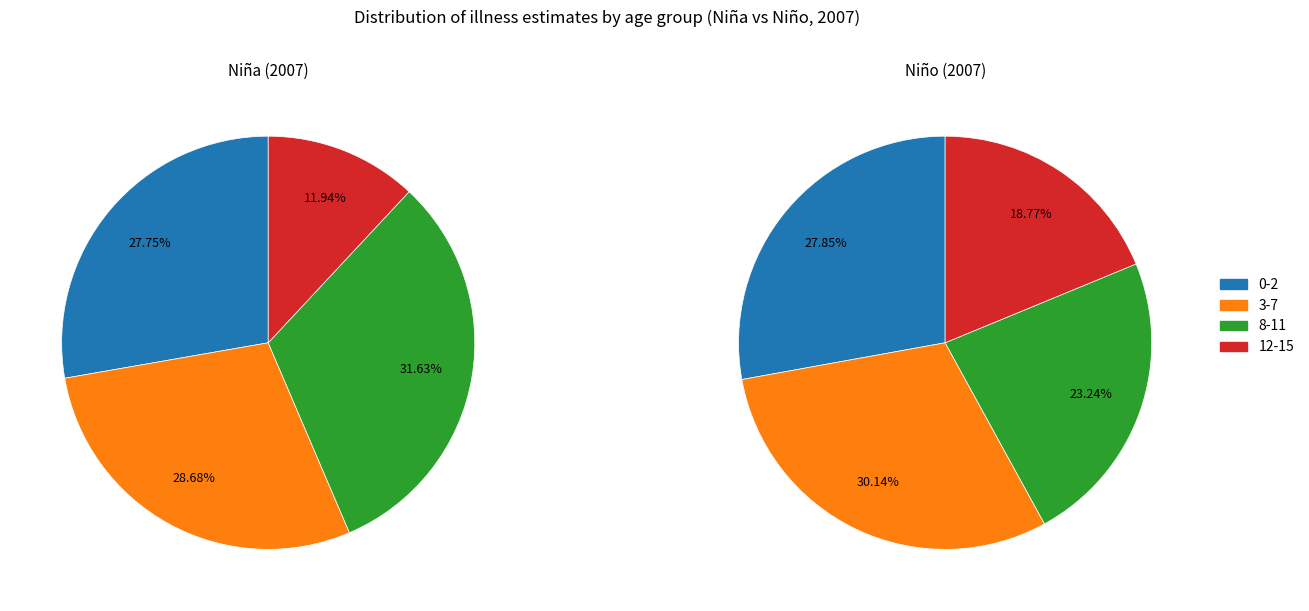

Does 0-2 account for over 50% of the chart?

No